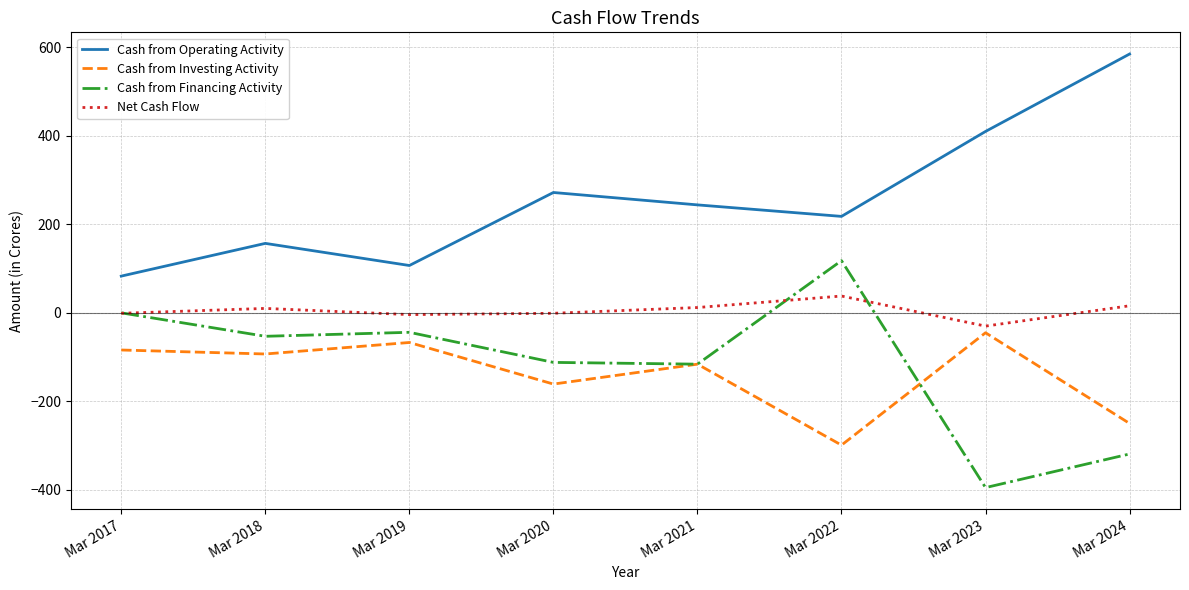

What value does the Cash from Financing Activity series have at Mar 2022, to the nearest 50?

100